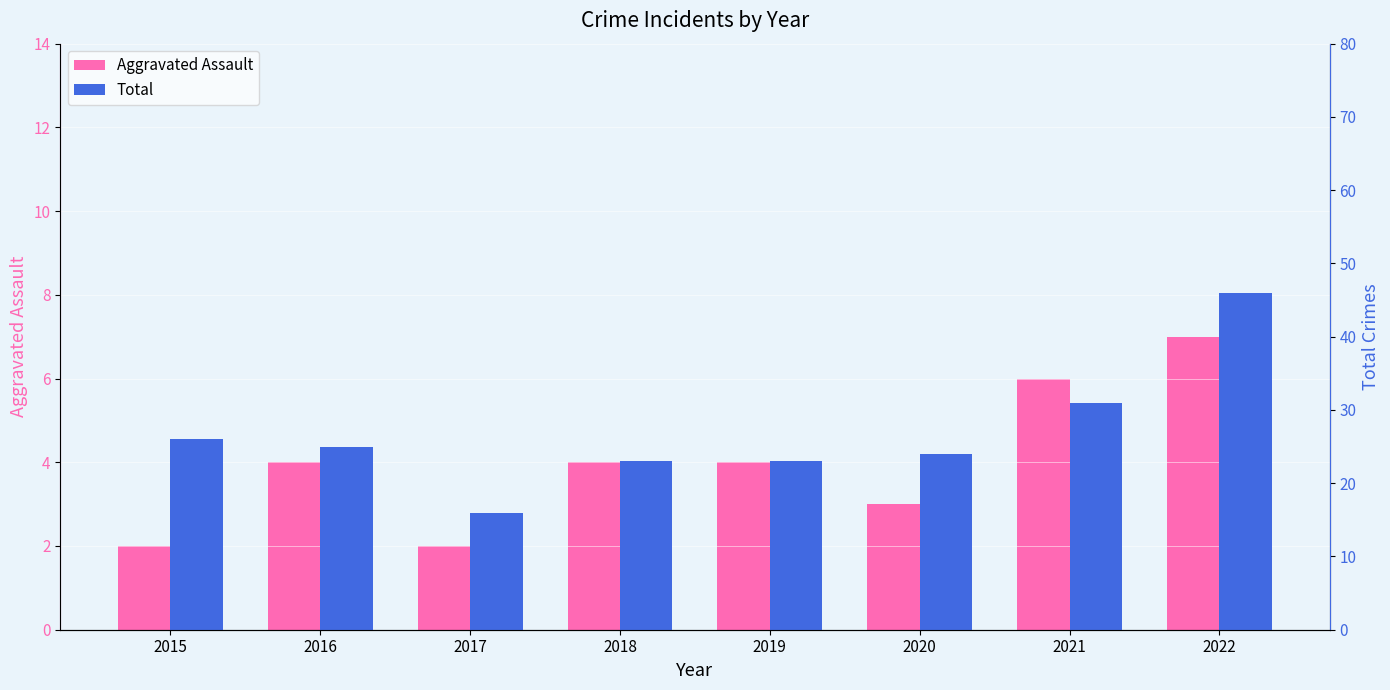

What is the greatest value displayed?

46